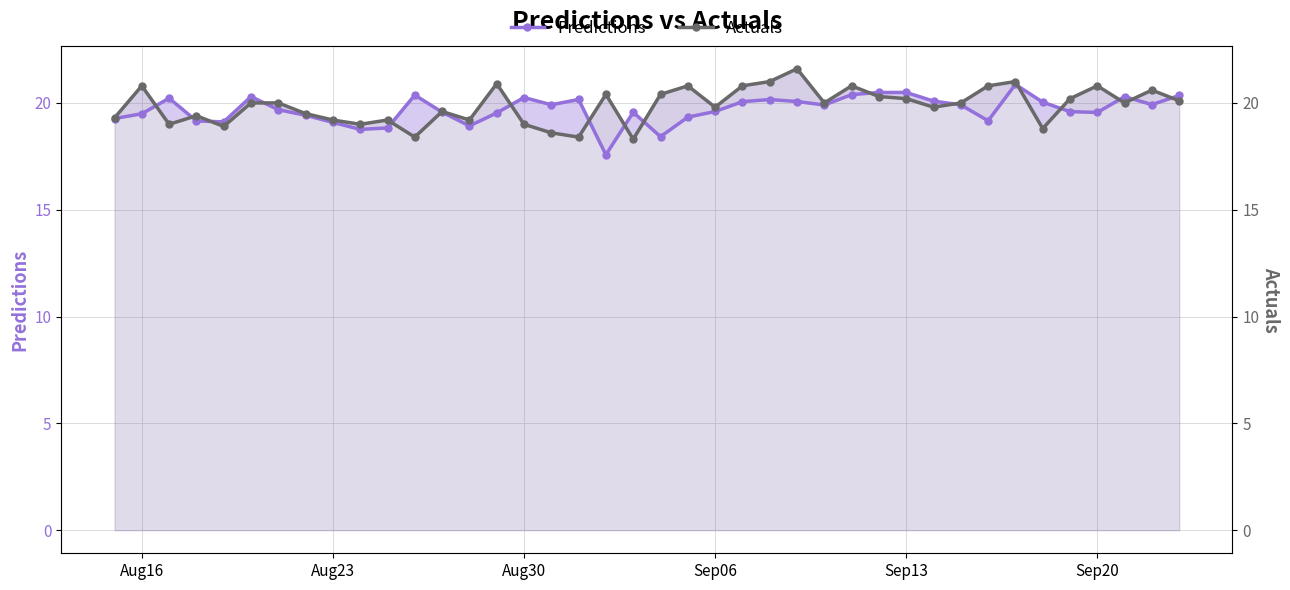

What are all the series names shown in the legend?

Predictions, Actuals